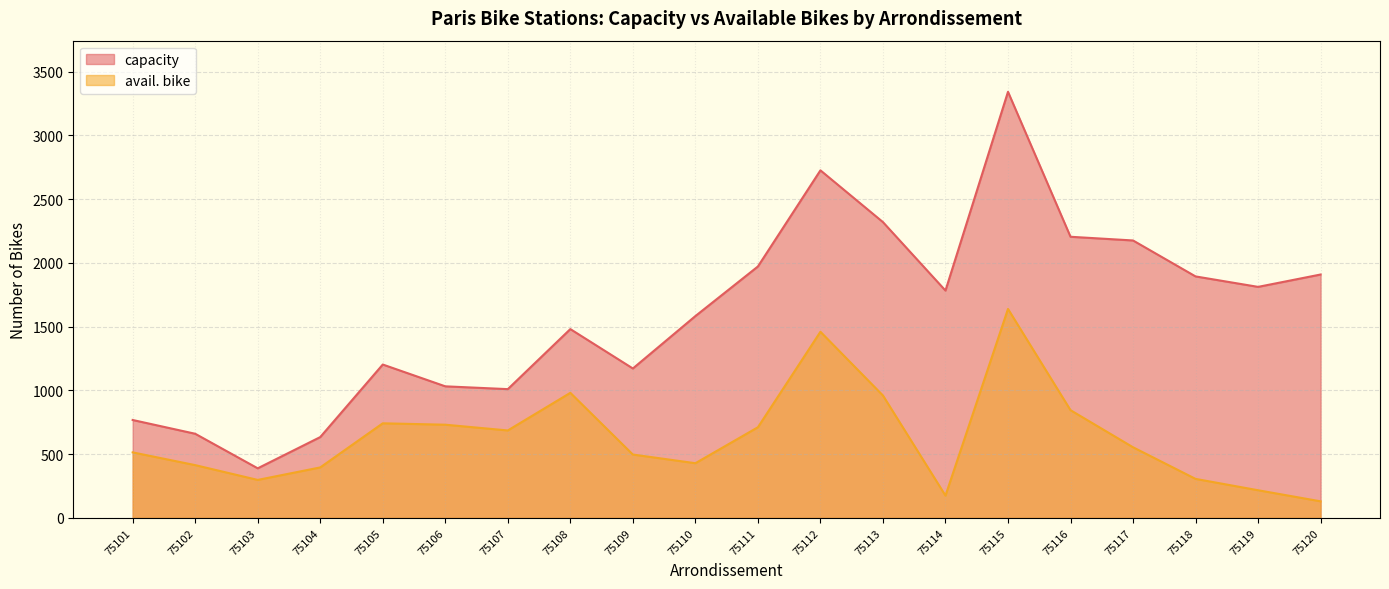

Is it true that avail. bike equals 960 at 75113?

True